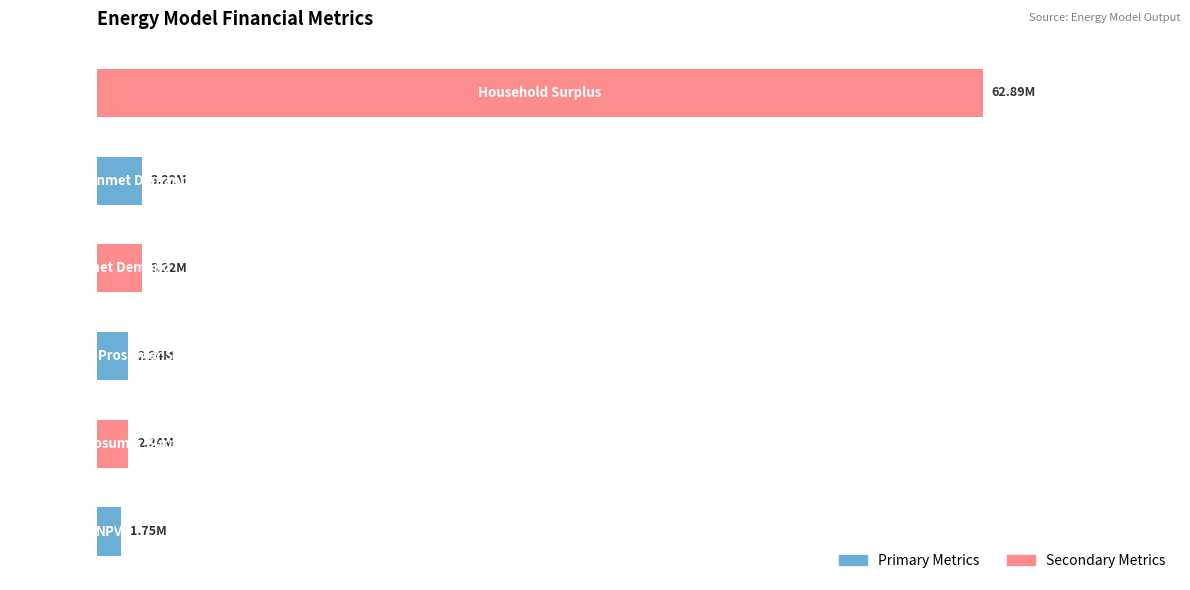

Does the chart contain any negative values?

No